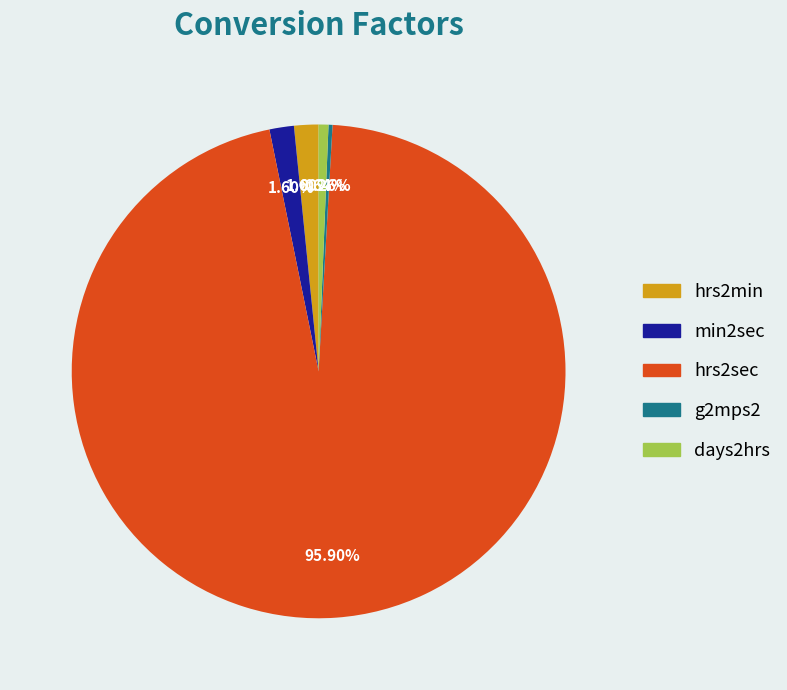

Does hrs2sec represent more than half of the total?

Yes